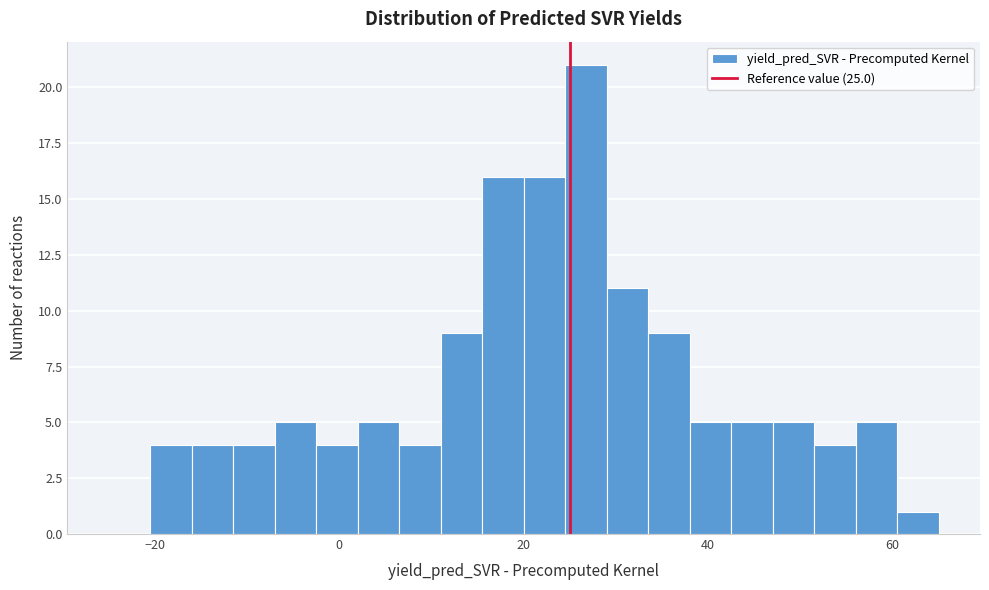

Around what value on the x-axis is the tallest bar? Give the approximate position of its centre, as read against the axis.

26